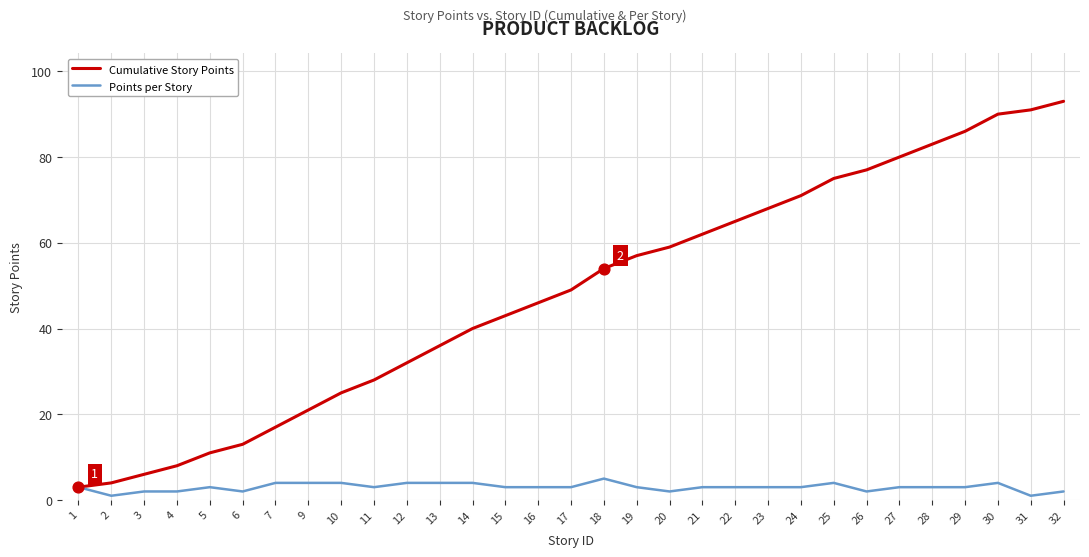

Is the value of Points per Story at 25 greater than the value of Cumulative Story Points at 12?

No